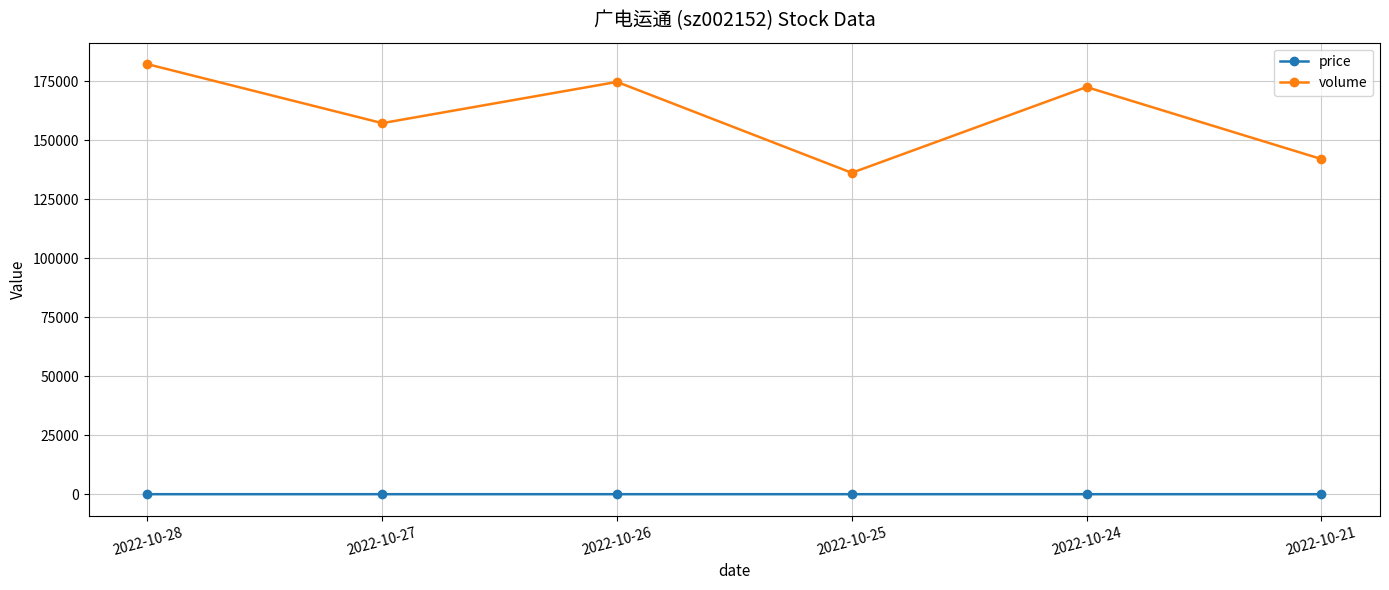

Is this an area chart (filled region under the line)?

No